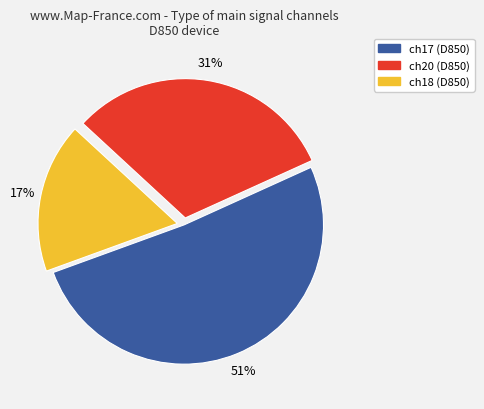

Is there any slice that represents more than half of the pie?

Yes